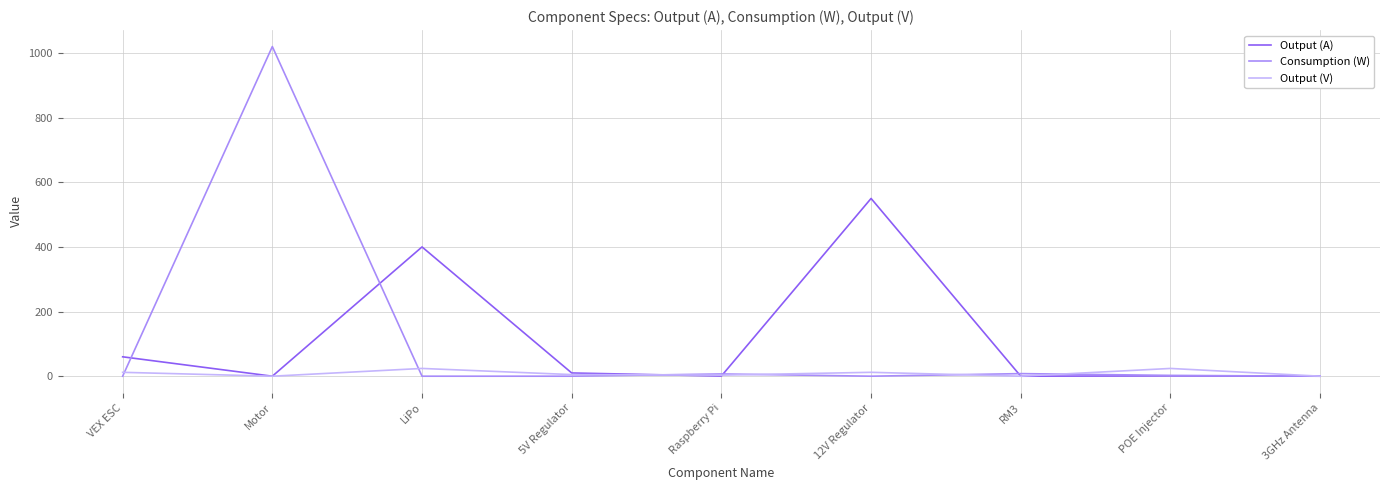

Is the value of Output (A) at 12V Regulator greater than the value of Consumption (W) at 3GHz Antenna?

Yes